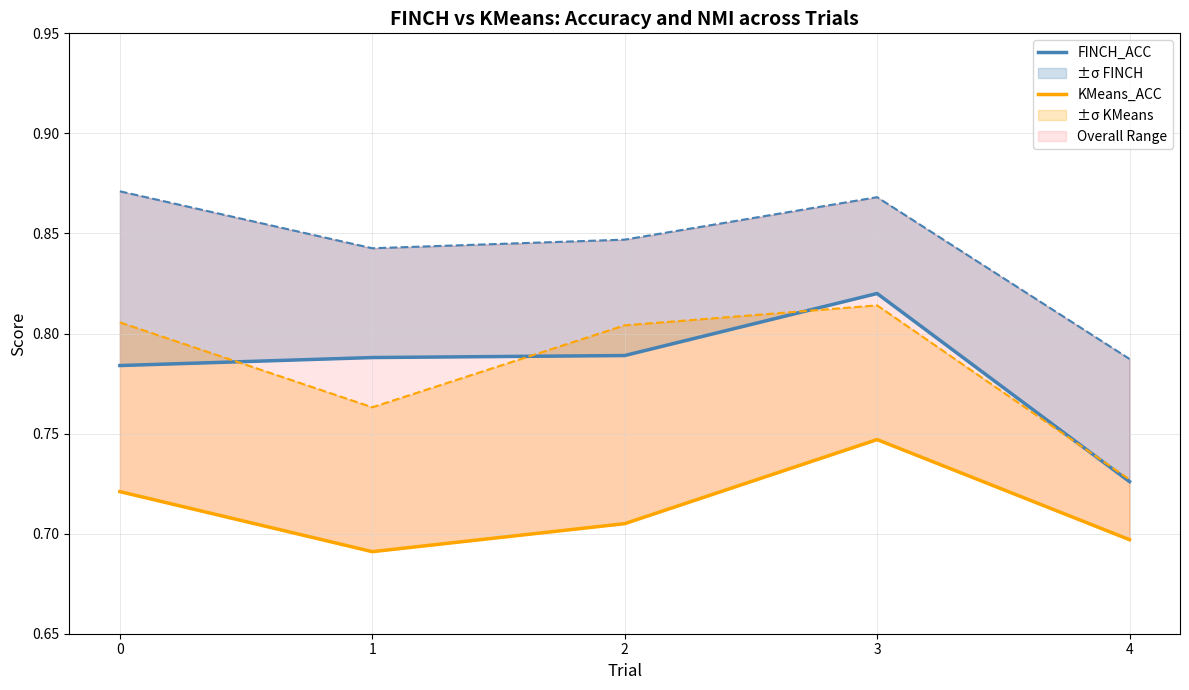

The KMeans_ACC series shows 1.2 at 3. True or false?

False